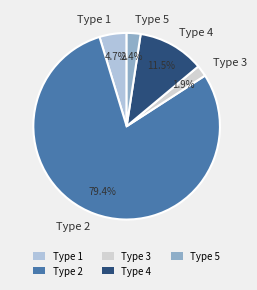

How many slices are in this pie chart?

5